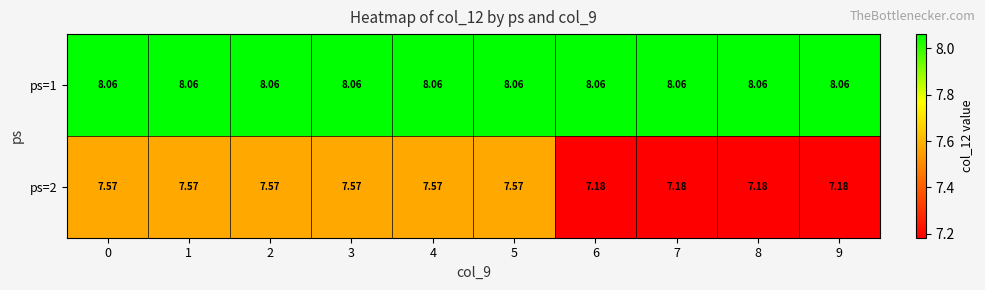

Rank the series at 3 from lowest to highest value.

ps=2, ps=1